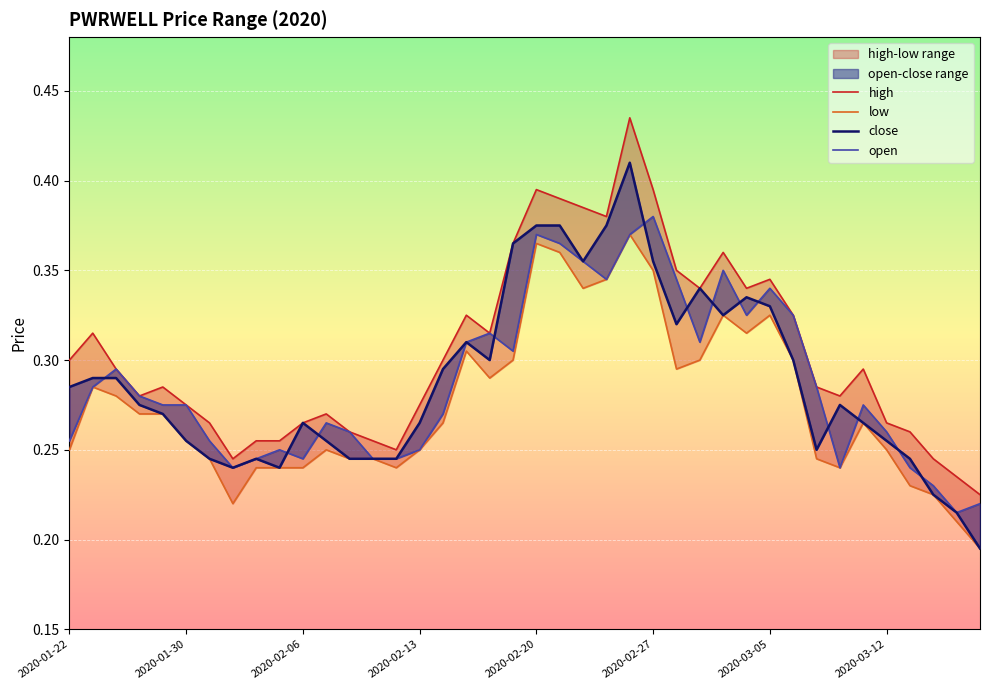

Between 12 and 19, which series saw the biggest shift?

close